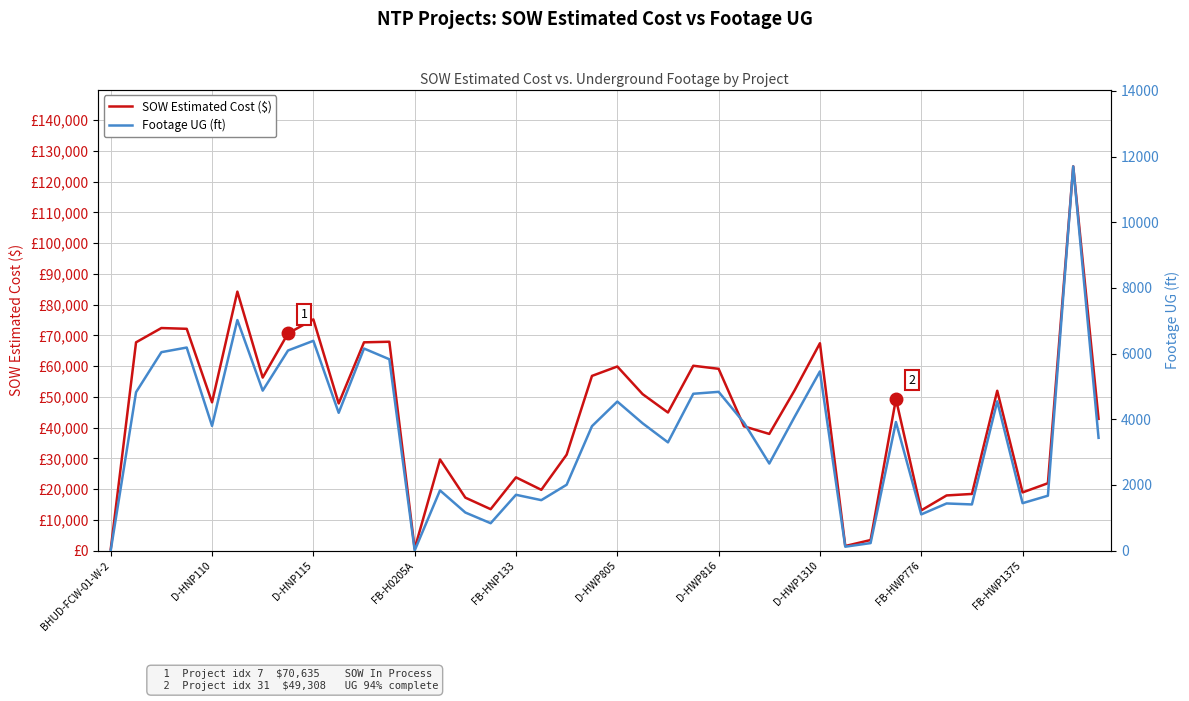

In Footage UG (ft), how many points are lower than both neighbors (excluding endpoints)?

12